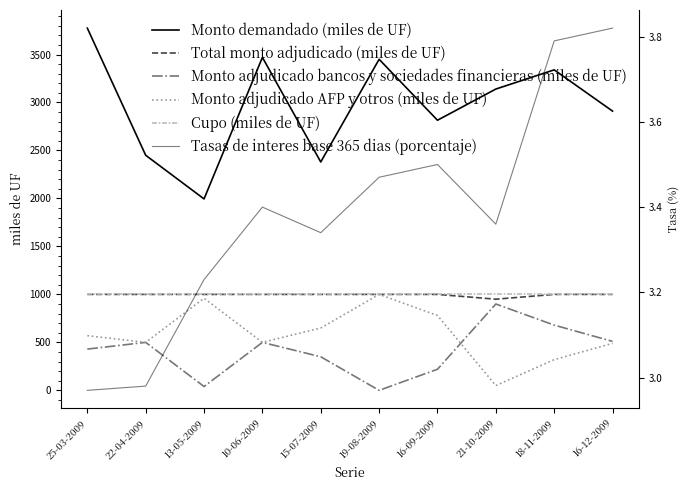

The Monto adjudicado AFP y otros (miles de UF) series shows 217.4 at 16-12-2009. True or false?

False